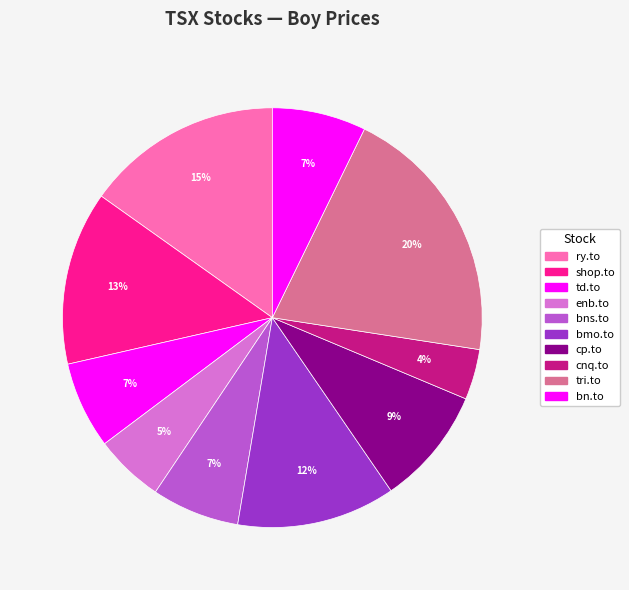

Which slice is the largest?

tri.to